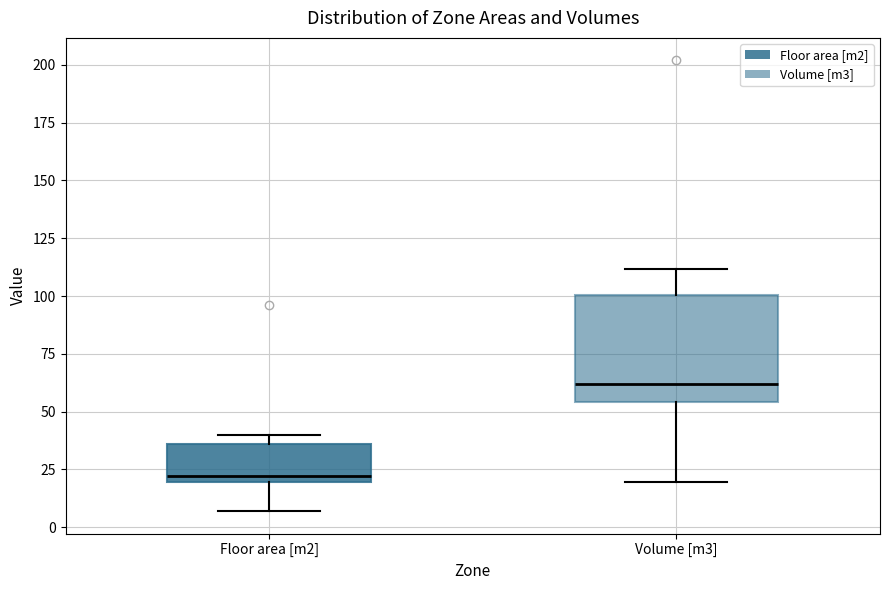

Where is the upper edge of the box for Floor area [m2] on the y-axis? The values are not printed on the chart, so give them approximately, as read against the axis.

35